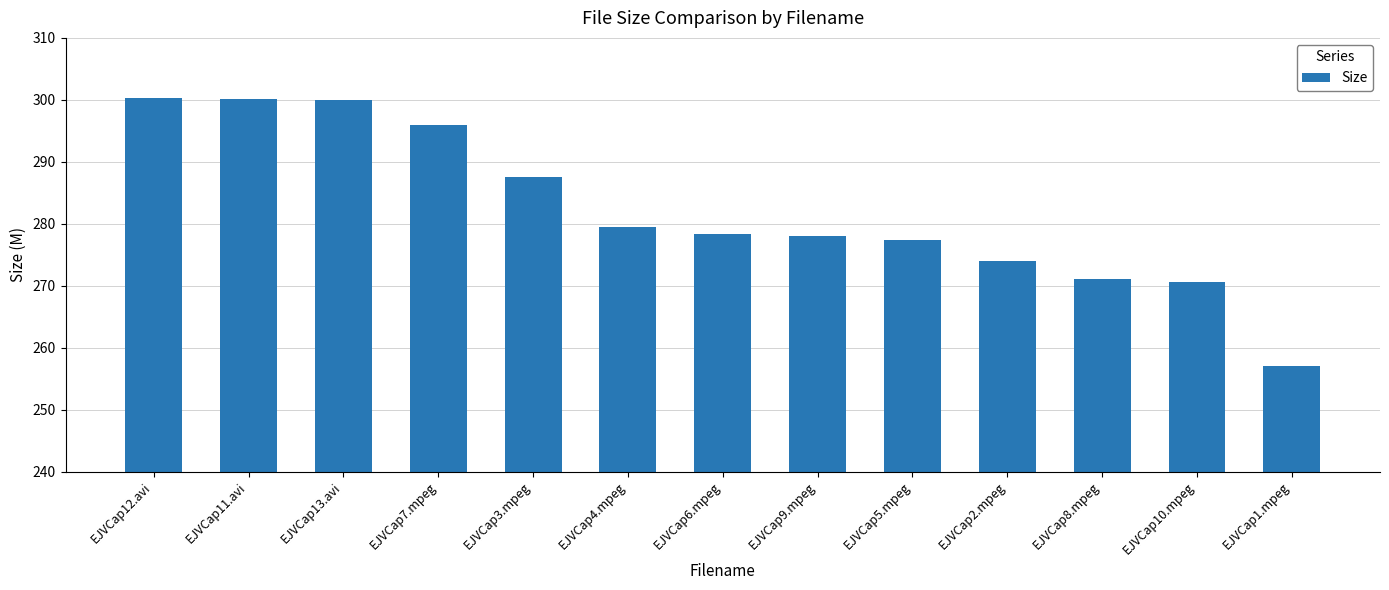

What is the approximate value at EJVCap5.mpeg?

277.4